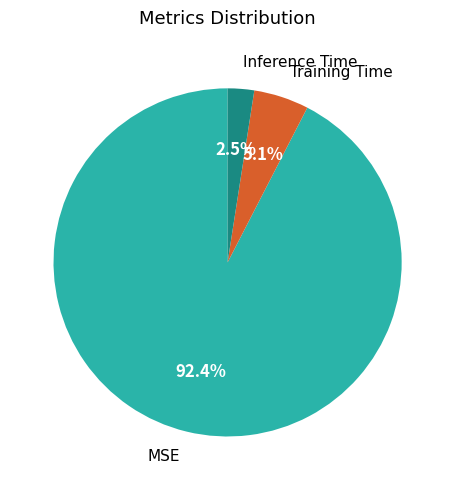

Is there a majority slice in this chart?

Yes